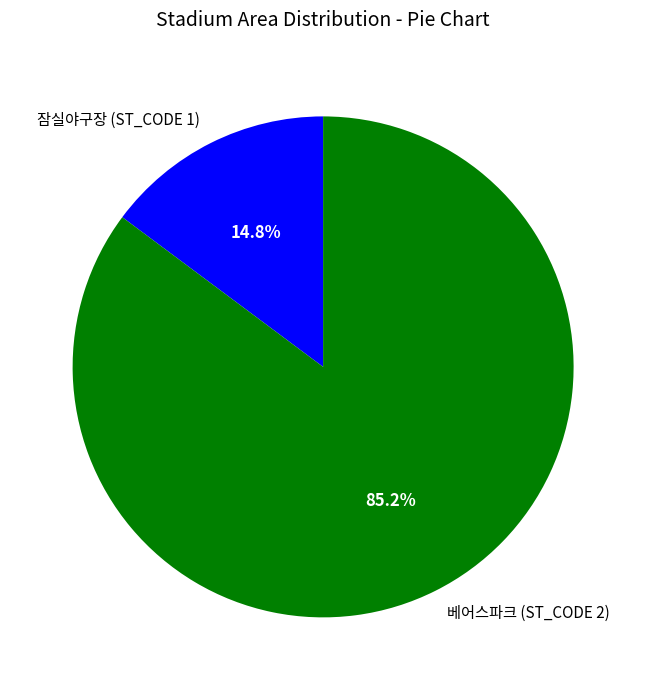

Is it true that 잠실야구장 (ST_CODE 1) is 3% of the pie?

False